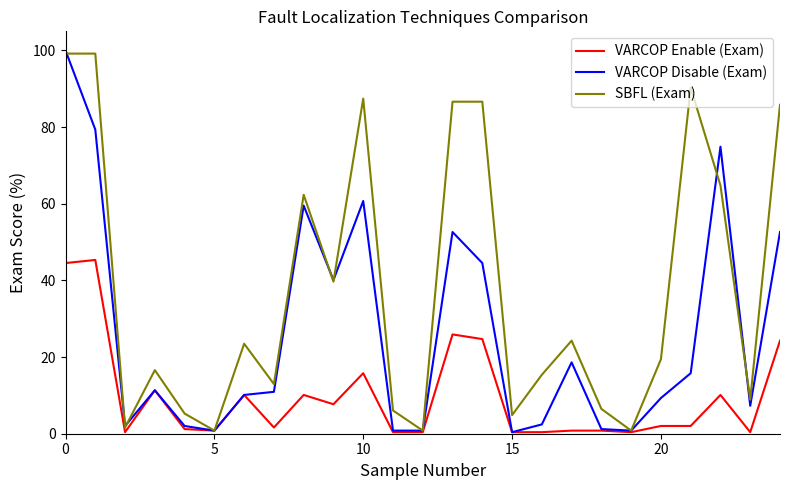

At how many categories does at least one series exceed 27?

10